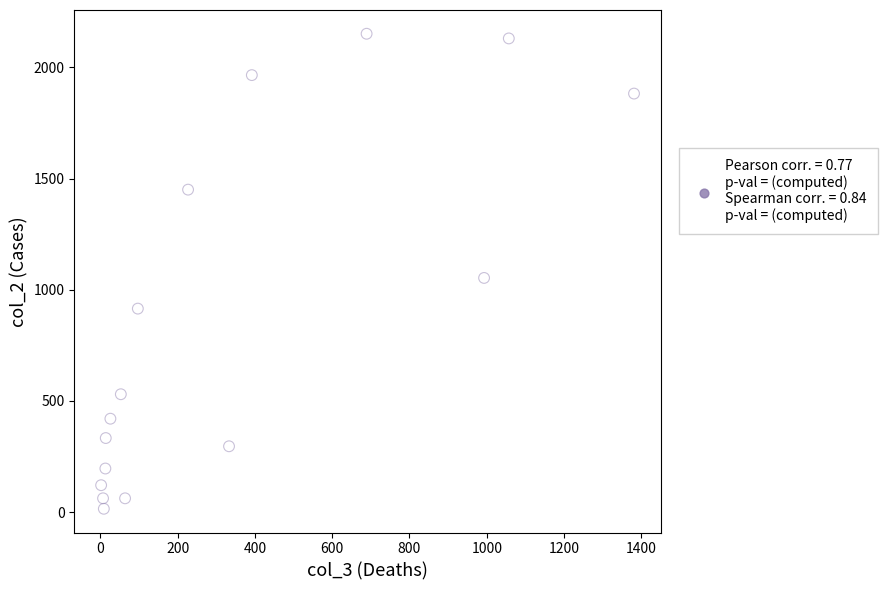

What Y value in the scatter plot is closest to 1083?

1053